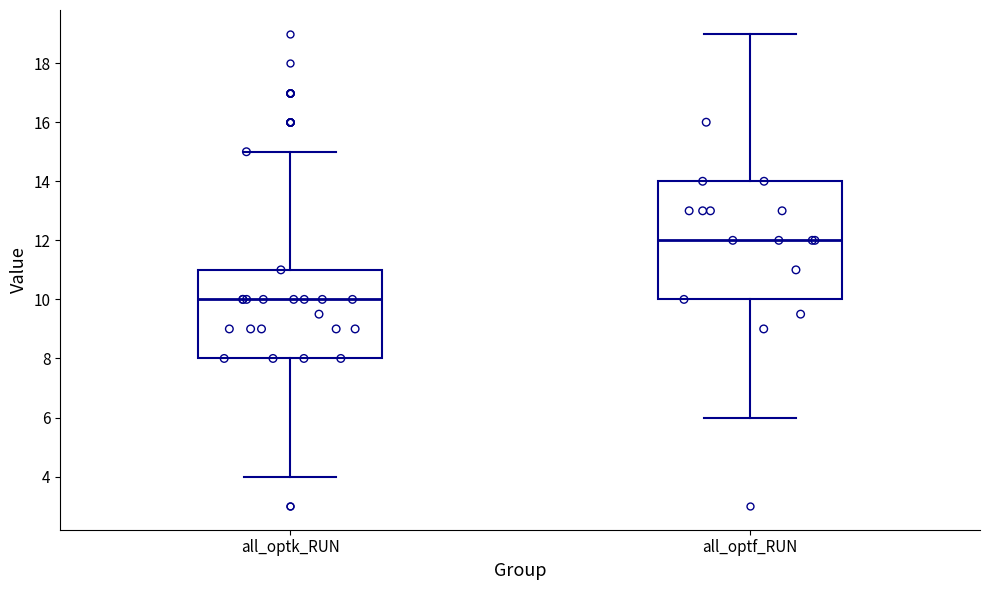

Which box's median line is the lowest?

all_optk_RUN